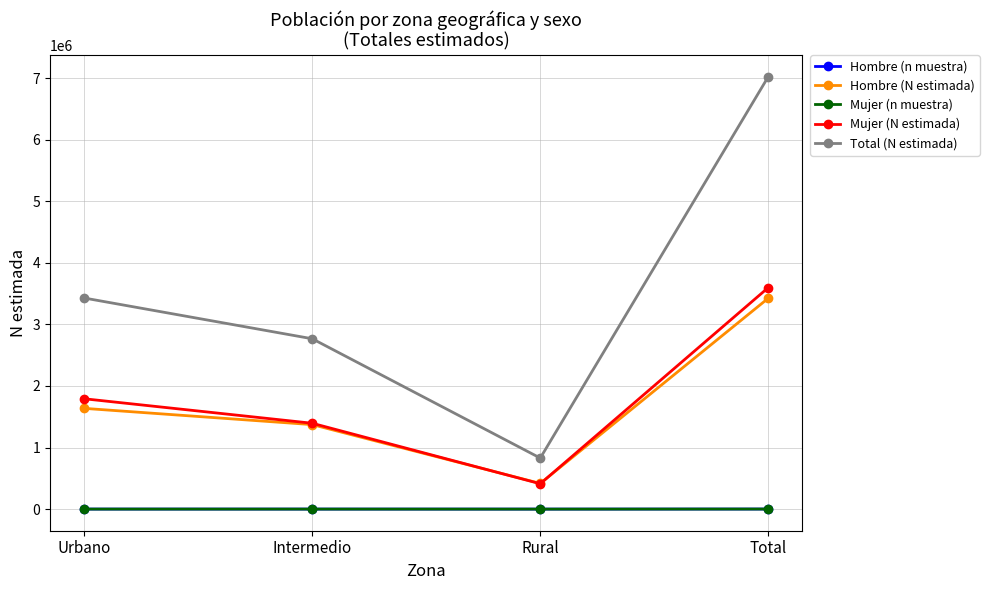

The Mujer (N estimada) series shows 98012 at Rural. True or false?

False